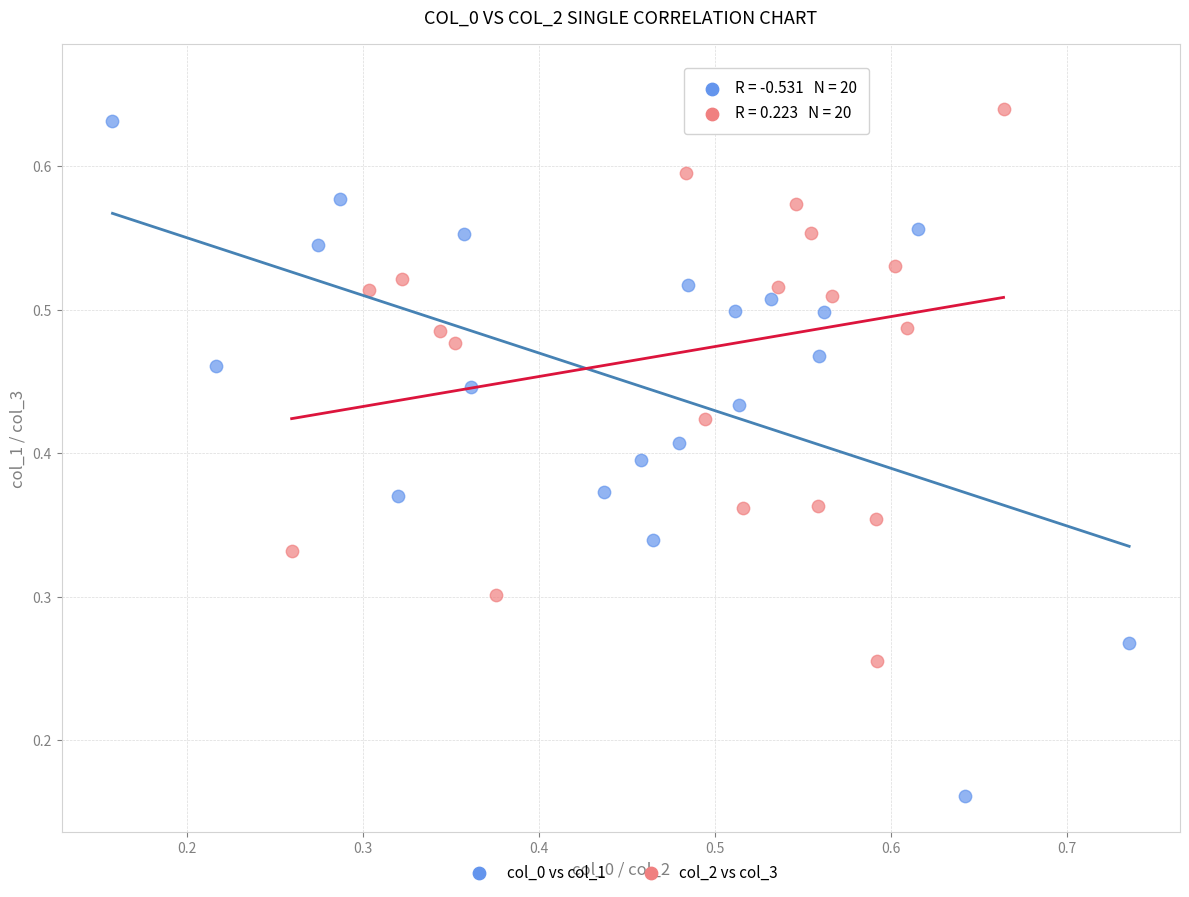

What are all the series names shown in the legend?

col_0 vs col_1, col_2 vs col_3